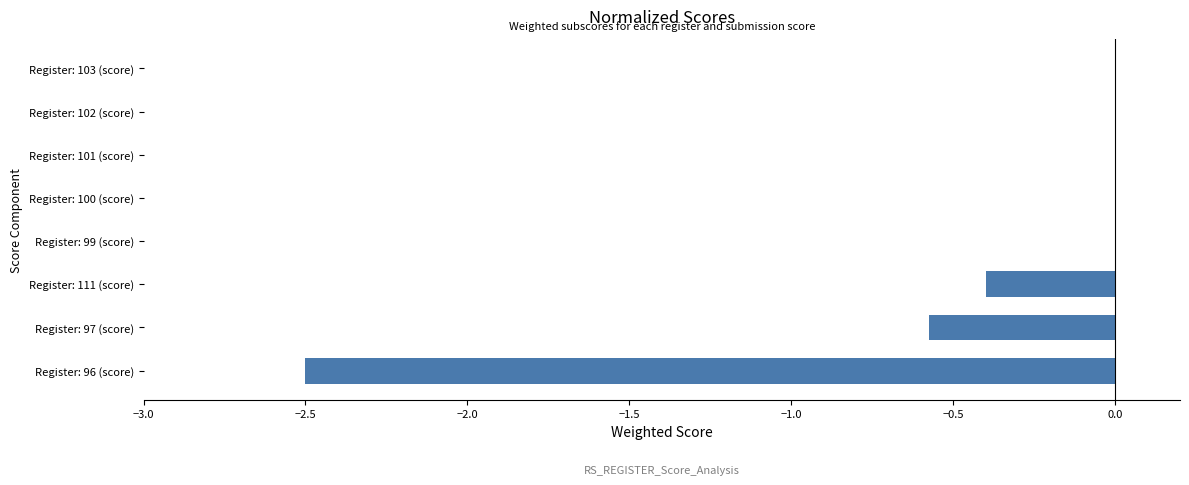

Reading bottom to top, extract all data points from this chart.

Register: 96 (score)=-2.5	Register: 97 (score)=-0.6	Register: 111 (score)=-0.4	Register: 99 (score)=0.0	Register: 100 (score)=0.0	Register: 101 (score)=0.0	Register: 102 (score)=0.0	Register: 103 (score)=0.0